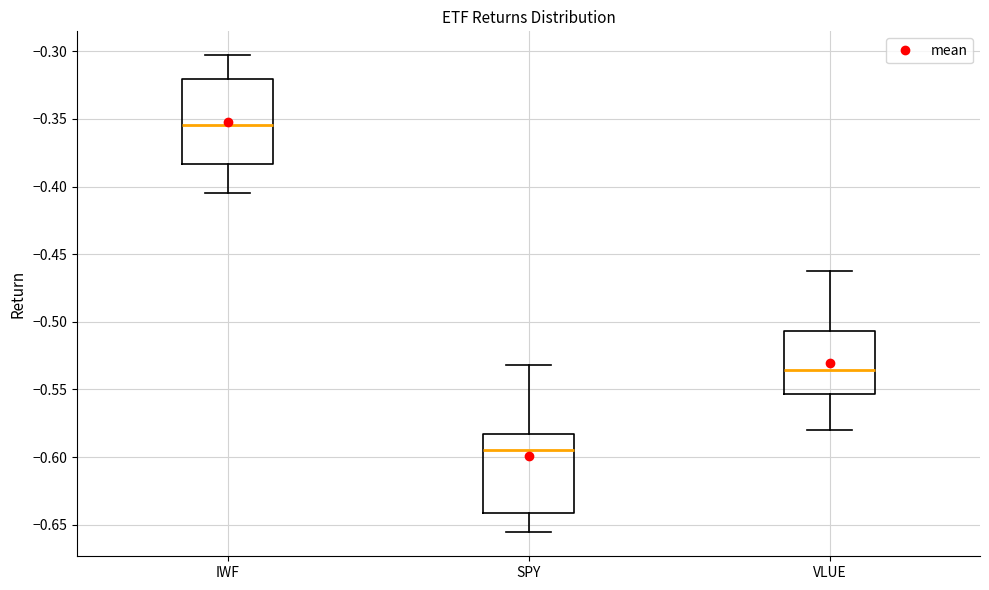

Which box's median line is the lowest?

SPY